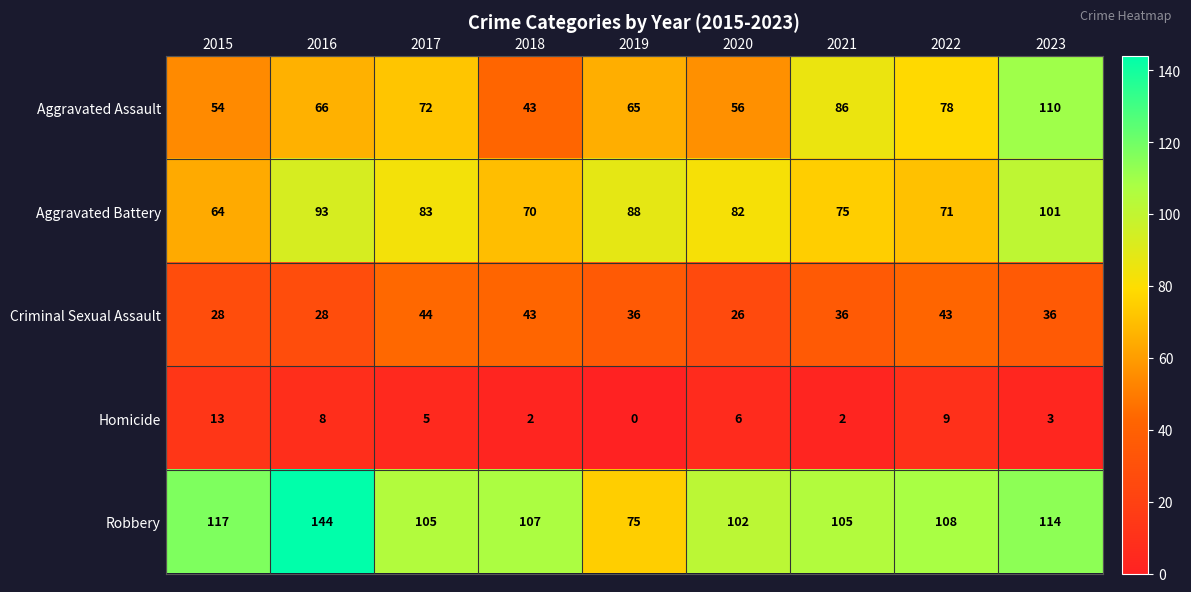

True or false: Criminal Sexual Assault has a value of 67 at 2017.

False